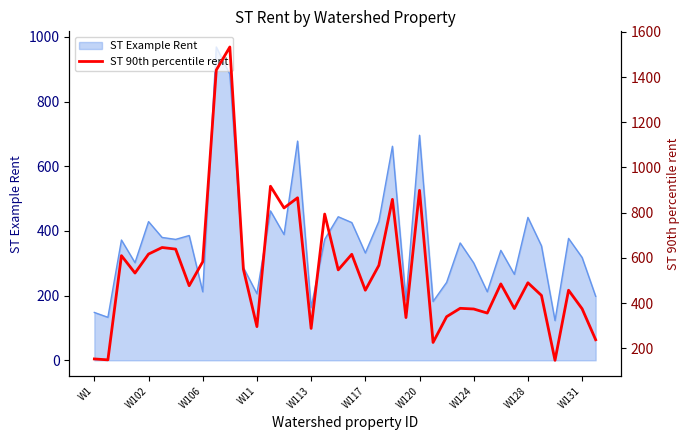

The value at 29 is 597. True or false?

False